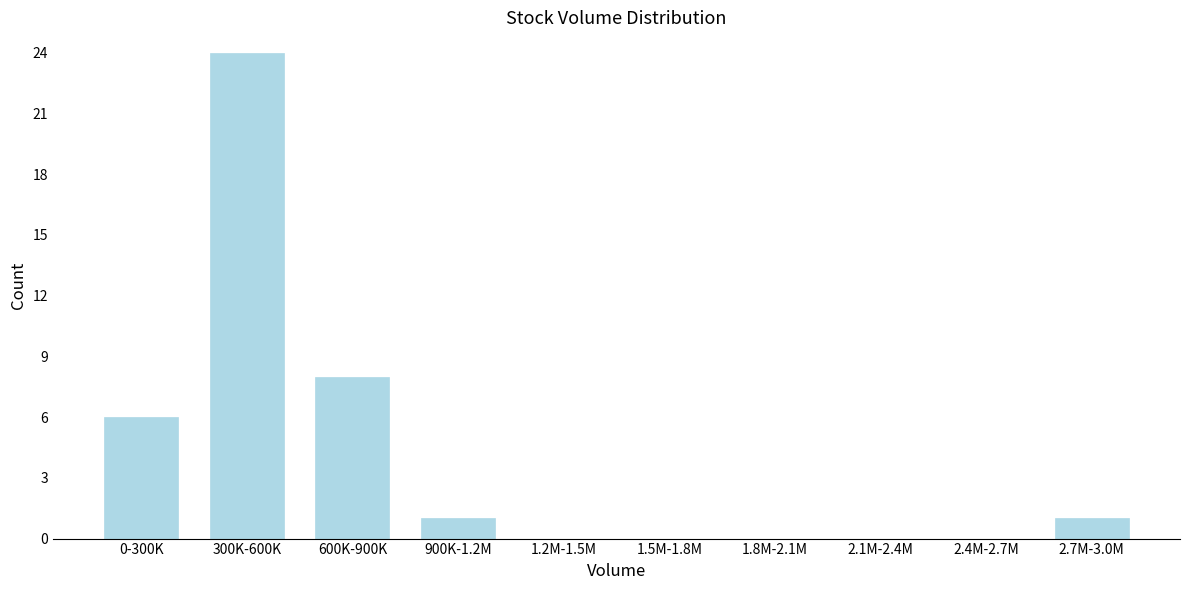

Reading left to right, extract all data points from this chart.

0-300K=6	300K-600K=24	600K-900K=8	900K-1.2M=1	1.2M-1.5M=0	1.5M-1.8M=0	1.8M-2.1M=0	2.1M-2.4M=0	2.4M-2.7M=0	2.7M-3.0M=1